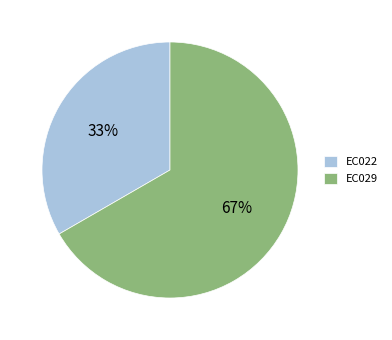

Which category has the smallest portion of the pie?

EC022